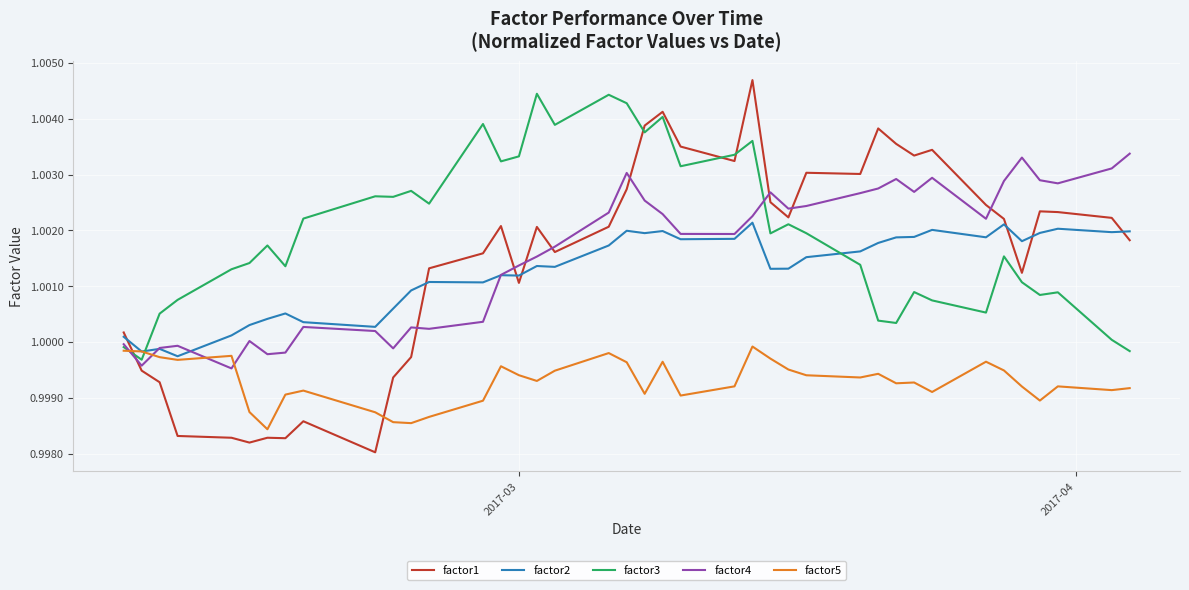

True or false: factor1 and factor5 intersect in this chart.

True